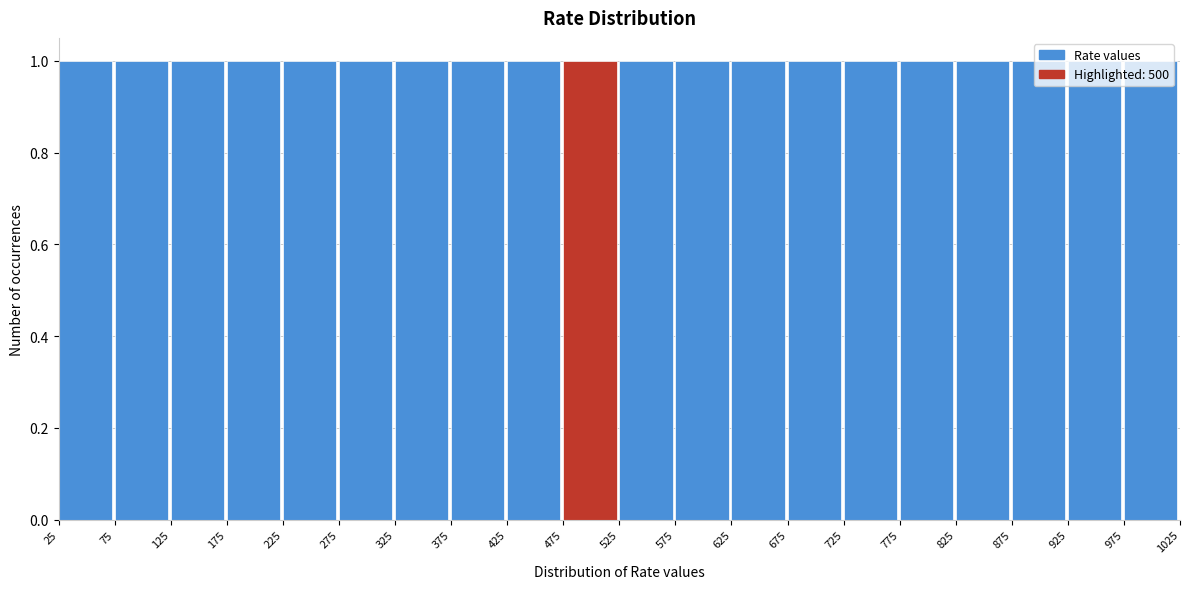

What is the height of the bar covering 825 to 875 on the x-axis? The values are not printed on the chart, so give them approximately, as read against the axis.

1